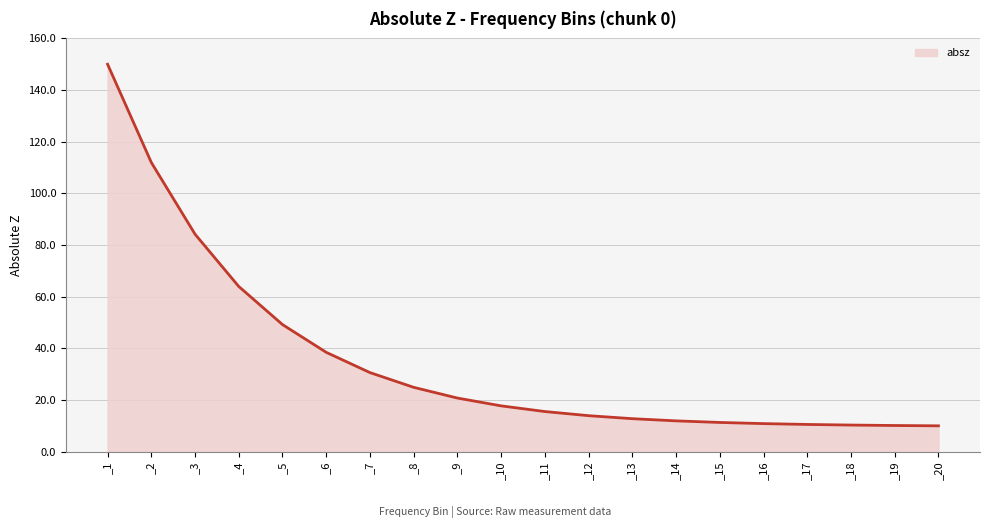

What is the smallest value displayed?

10.0